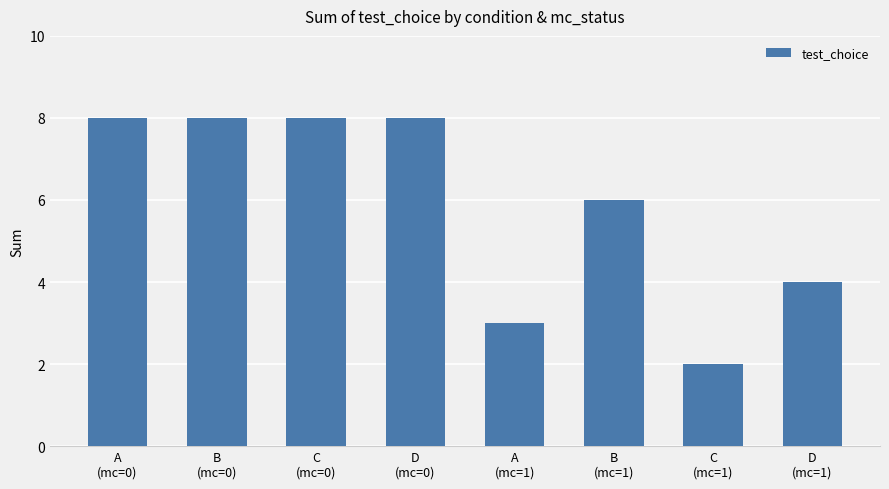

What is the average value?

6